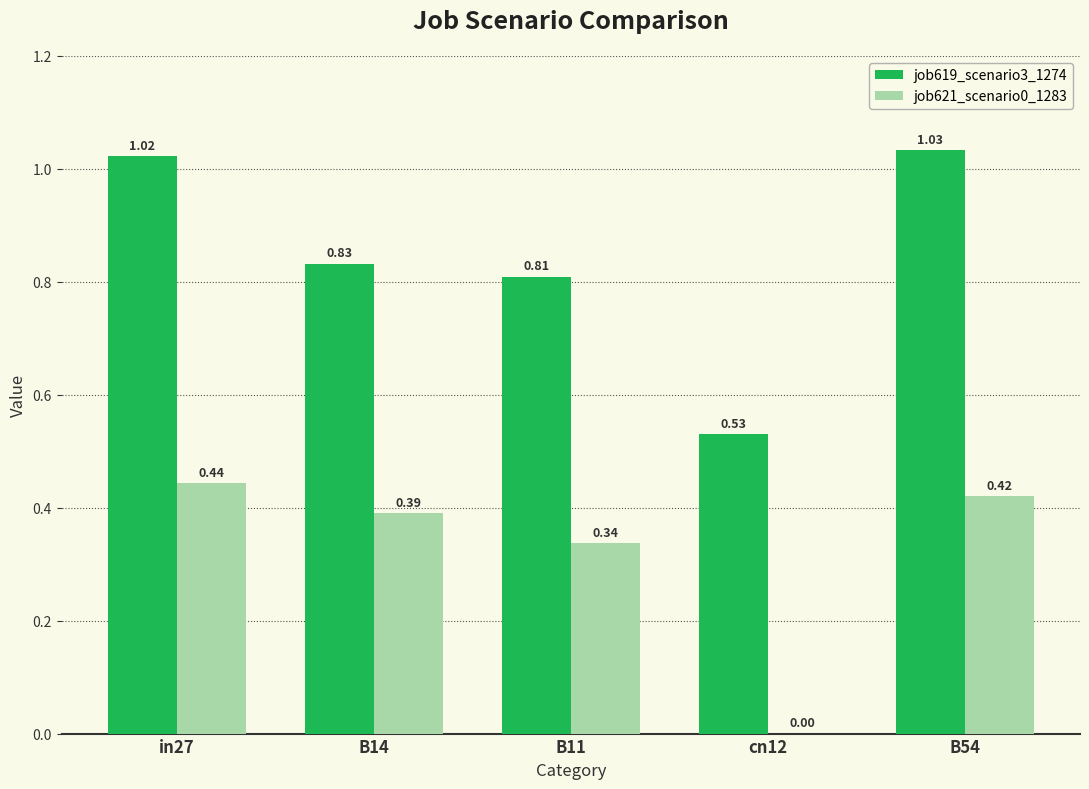

Between B11 and B54, which series saw the biggest shift?

job619_scenario3_1274